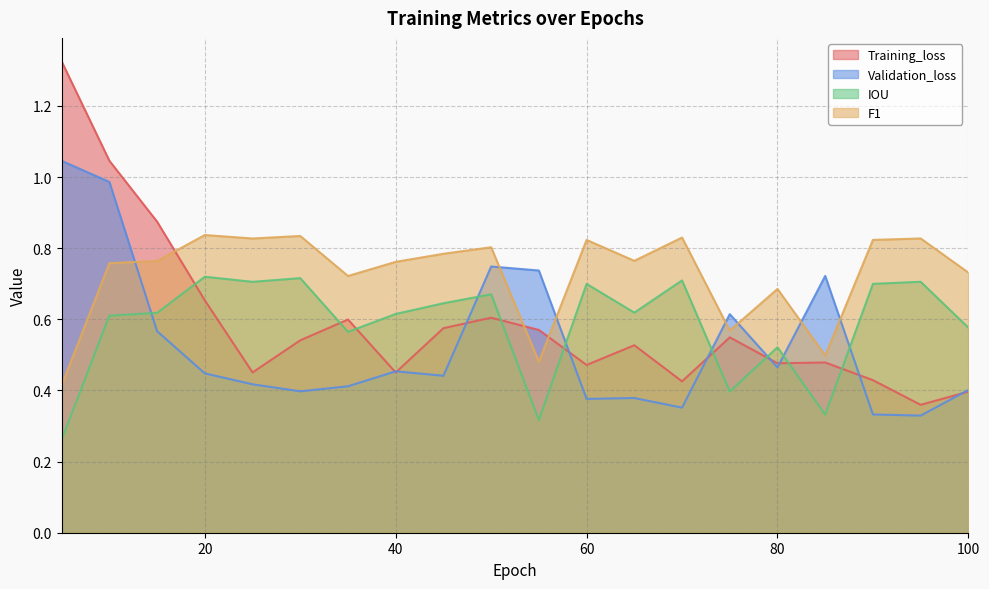

Which series changed the most between 5 and 65?

Training_loss